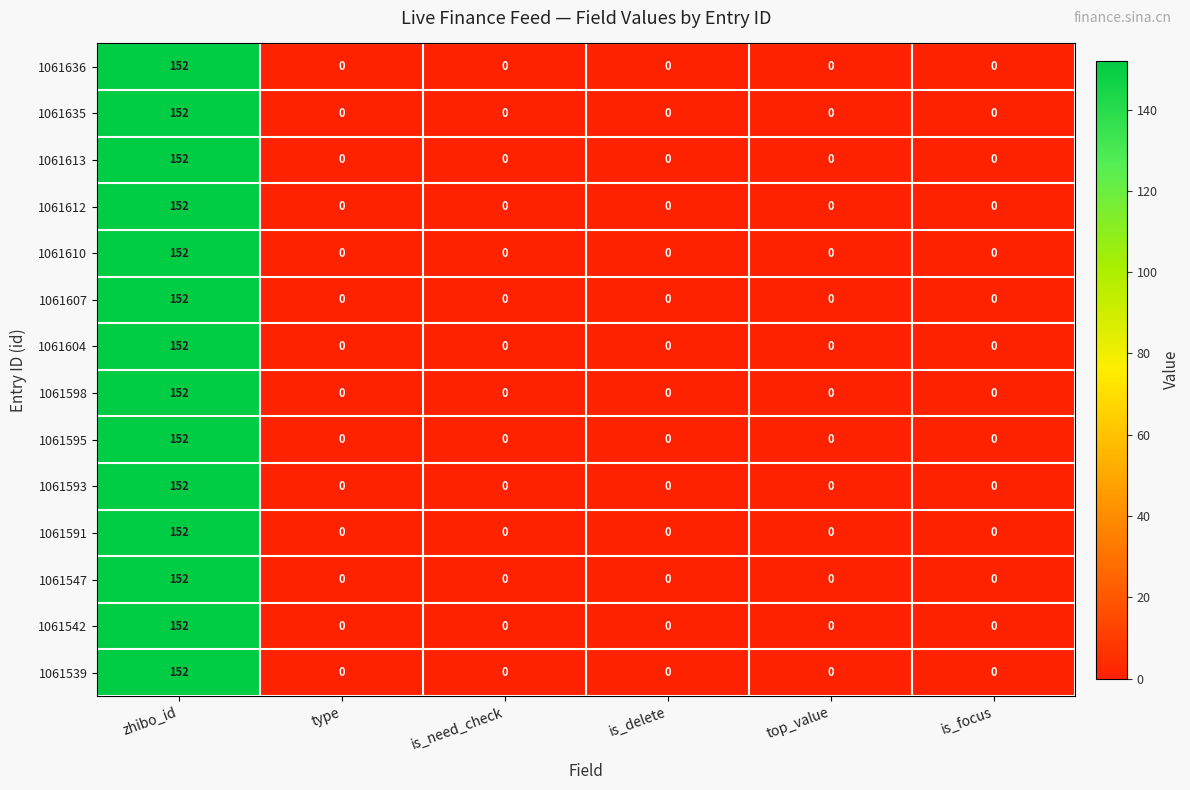

What is the sum of all 1061593 values?

152